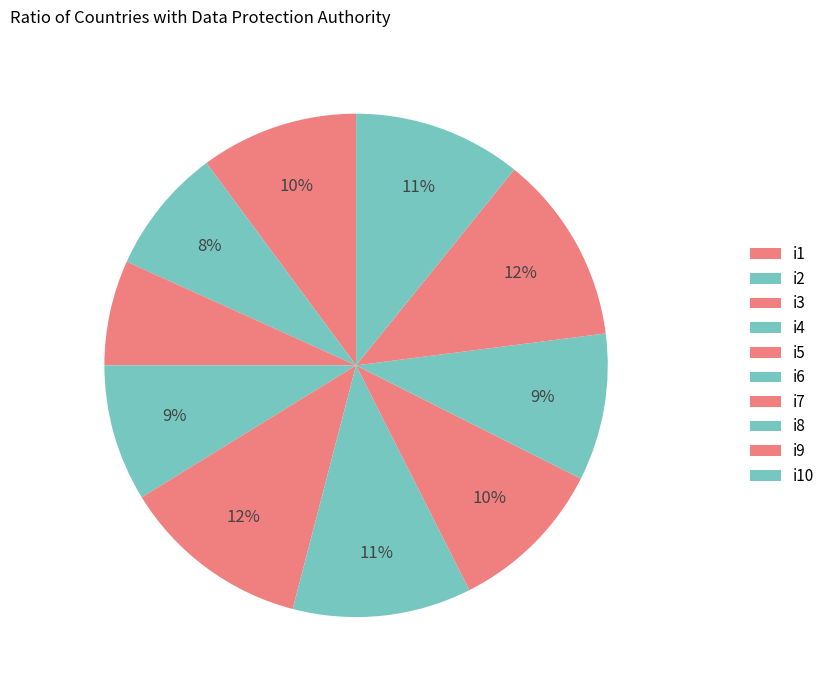

Is there a majority slice in this chart?

No